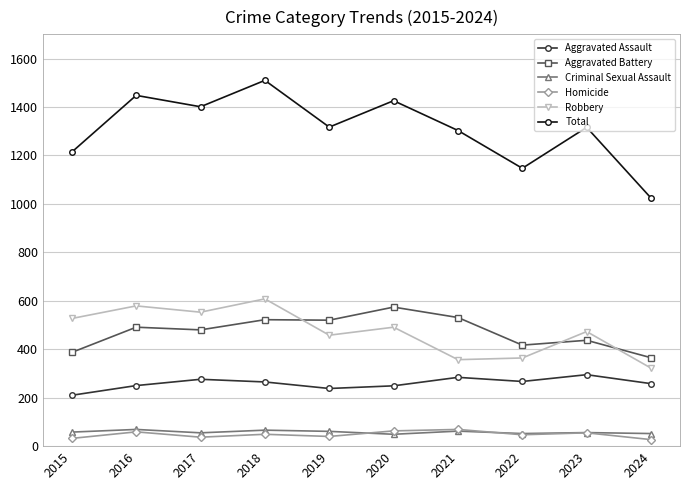

How many interior local peaks does the Total series have?

4